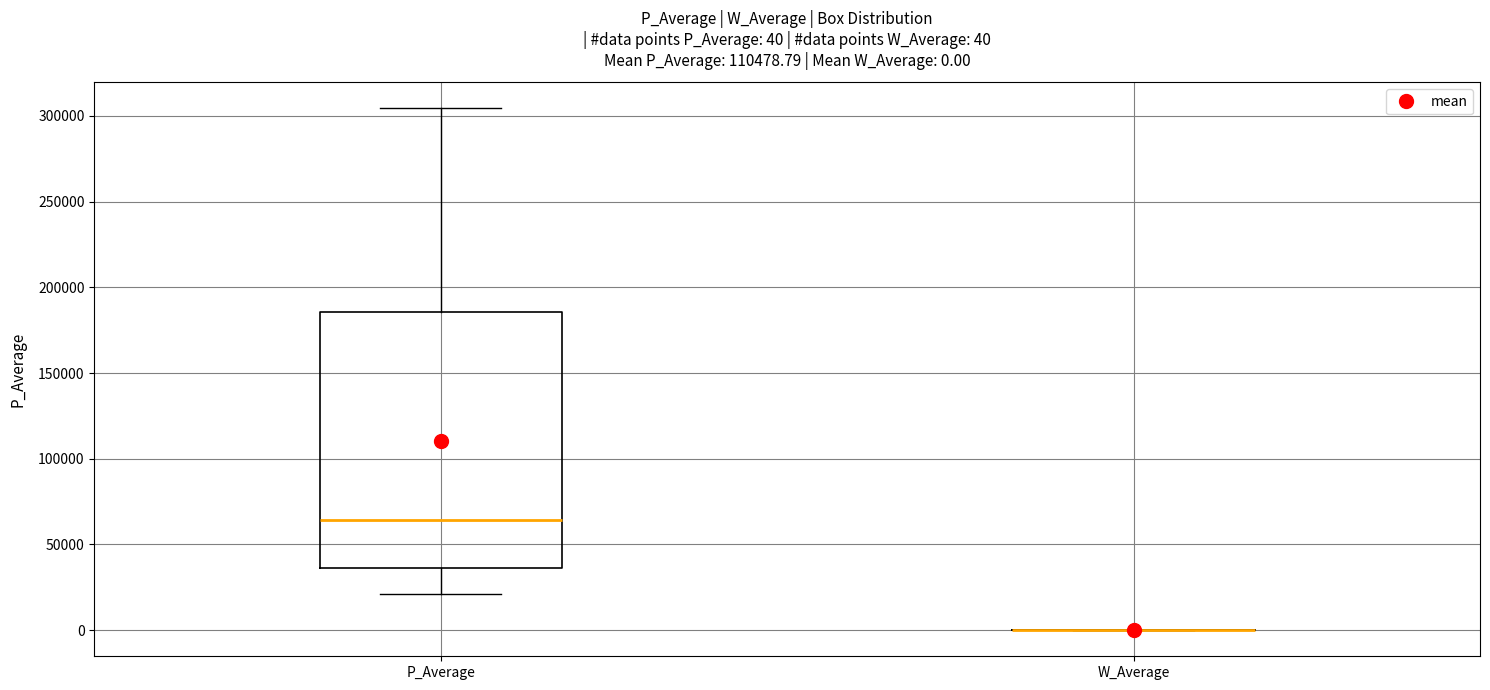

Comparing the boxes themselves (not the whiskers), which one is the tallest?

P_Average